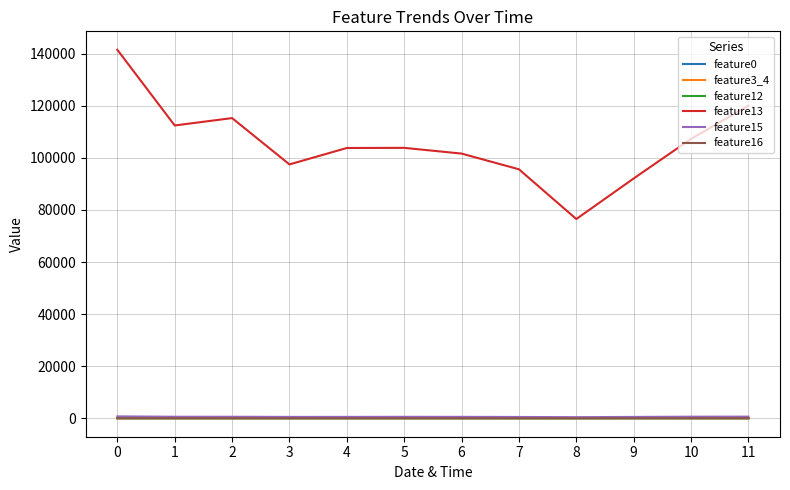

Which series changed the most between 4 and 7?

feature13